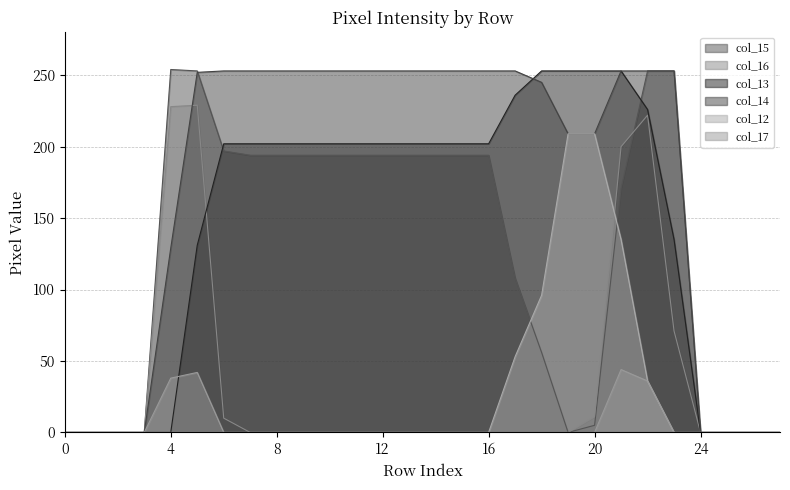

Reading right to left, extract all data points from this chart.

col_15: 27=0	26=0	25=0	24=0	23=253	22=253	21=171	20=5	19=0	18=56	17=108	16=194	15=194	14=194	13=194	12=194	11=194	10=194	9=194	8=194	7=194	6=197	5=253	4=254	3=0	2=0	1=0	0=0
col_16: 27=0	26=0	25=0	24=0	23=71	22=222	21=200	20=11	19=0	18=0	17=0	16=0	15=0	14=0	13=0	12=0	11=0	10=0	9=0	8=0	7=0	6=10	5=229	4=228	3=0	2=0	1=0	0=0
col_13: 27=0	26=0	25=0	24=0	23=135	22=226	21=253	20=253	19=253	18=253	17=236	16=202	15=202	14=202	13=202	12=202	11=202	10=202	9=202	8=202	7=202	6=202	5=131	4=0	3=0	2=0	1=0	0=0
col_14: 27=0	26=0	25=0	24=0	23=253	22=253	21=253	20=209	19=209	18=245	17=253	16=253	15=253	14=253	13=253	12=253	11=253	10=253	9=253	8=253	7=253	6=253	5=252	4=129	3=0	2=0	1=0	0=0
col_12: 27=0	26=0	25=0	24=0	23=0	22=36	21=135	20=209	19=209	18=96	17=53	16=0	15=0	14=0	13=0	12=0	11=0	10=0	9=0	8=0	7=0	6=0	5=0	4=0	3=0	2=0	1=0	0=0
col_17: 27=0	26=0	25=0	24=0	23=0	22=36	21=44	20=0	19=0	18=0	17=0	16=0	15=0	14=0	13=0	12=0	11=0	10=0	9=0	8=0	7=0	6=0	5=42	4=38	3=0	2=0	1=0	0=0